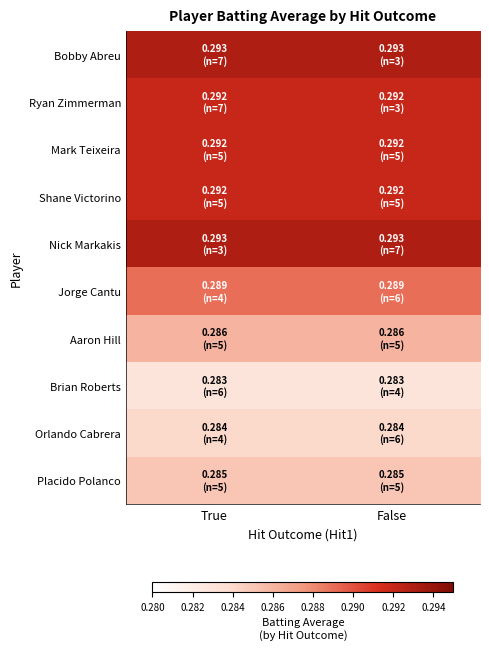

What is the smallest value displayed?

0.3